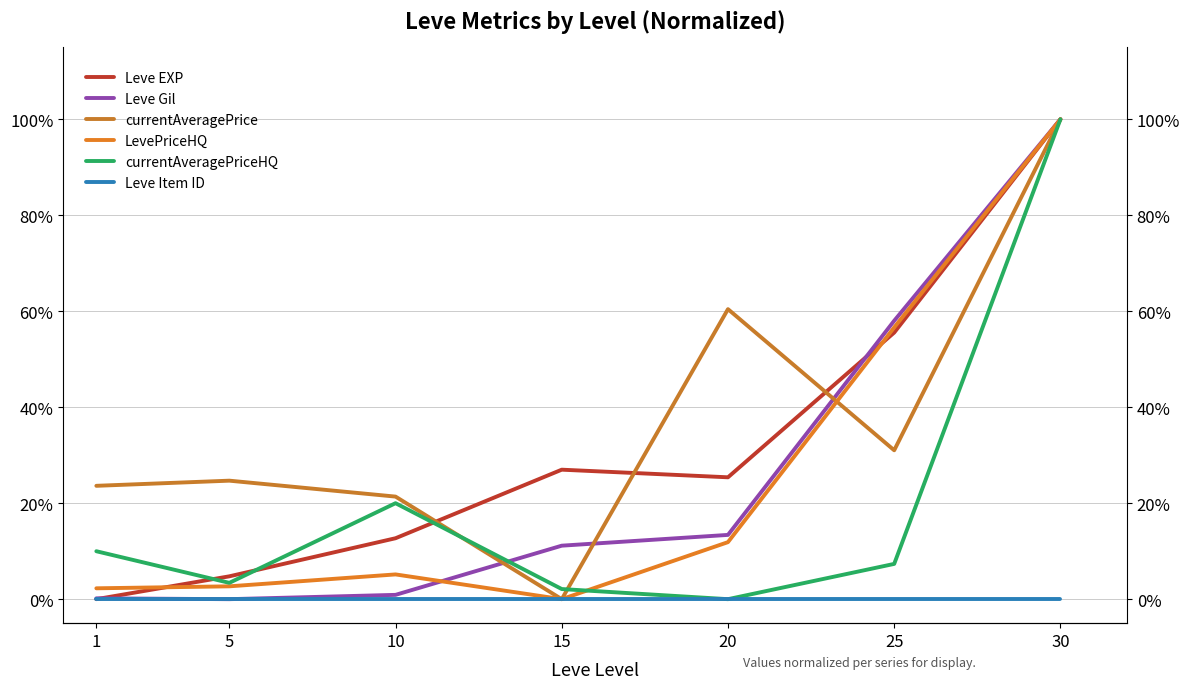

Which has a higher value, 25 or 5?

25